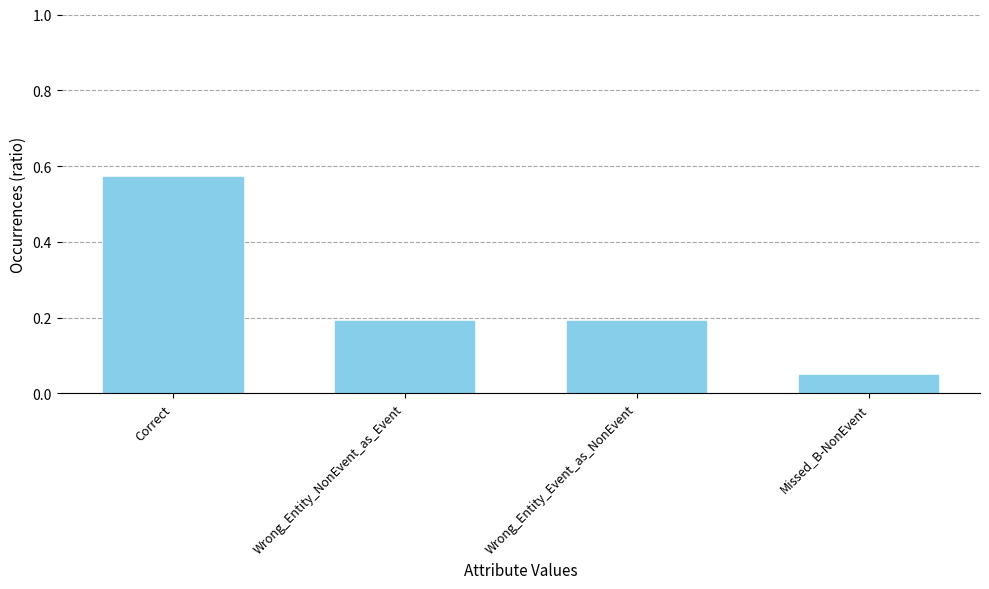

Which label corresponds to the smallest value in the chart?

Missed_B-NonEvent